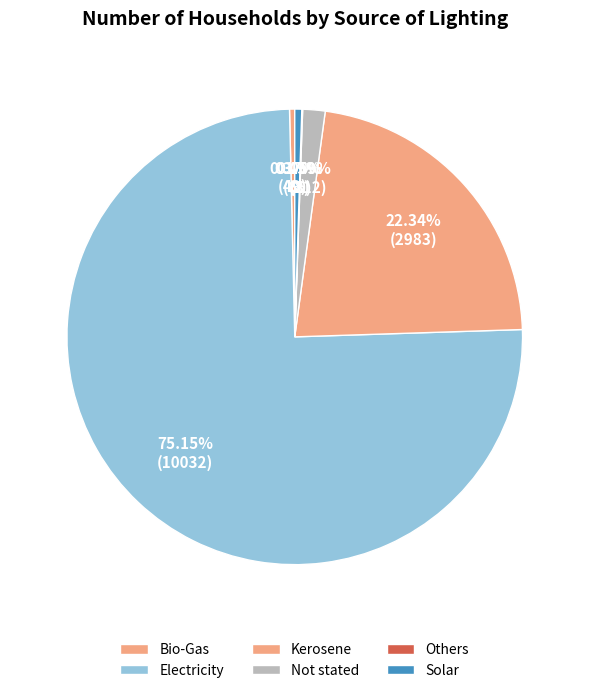

True or false: Electricity accounts for 75% of the total.

True